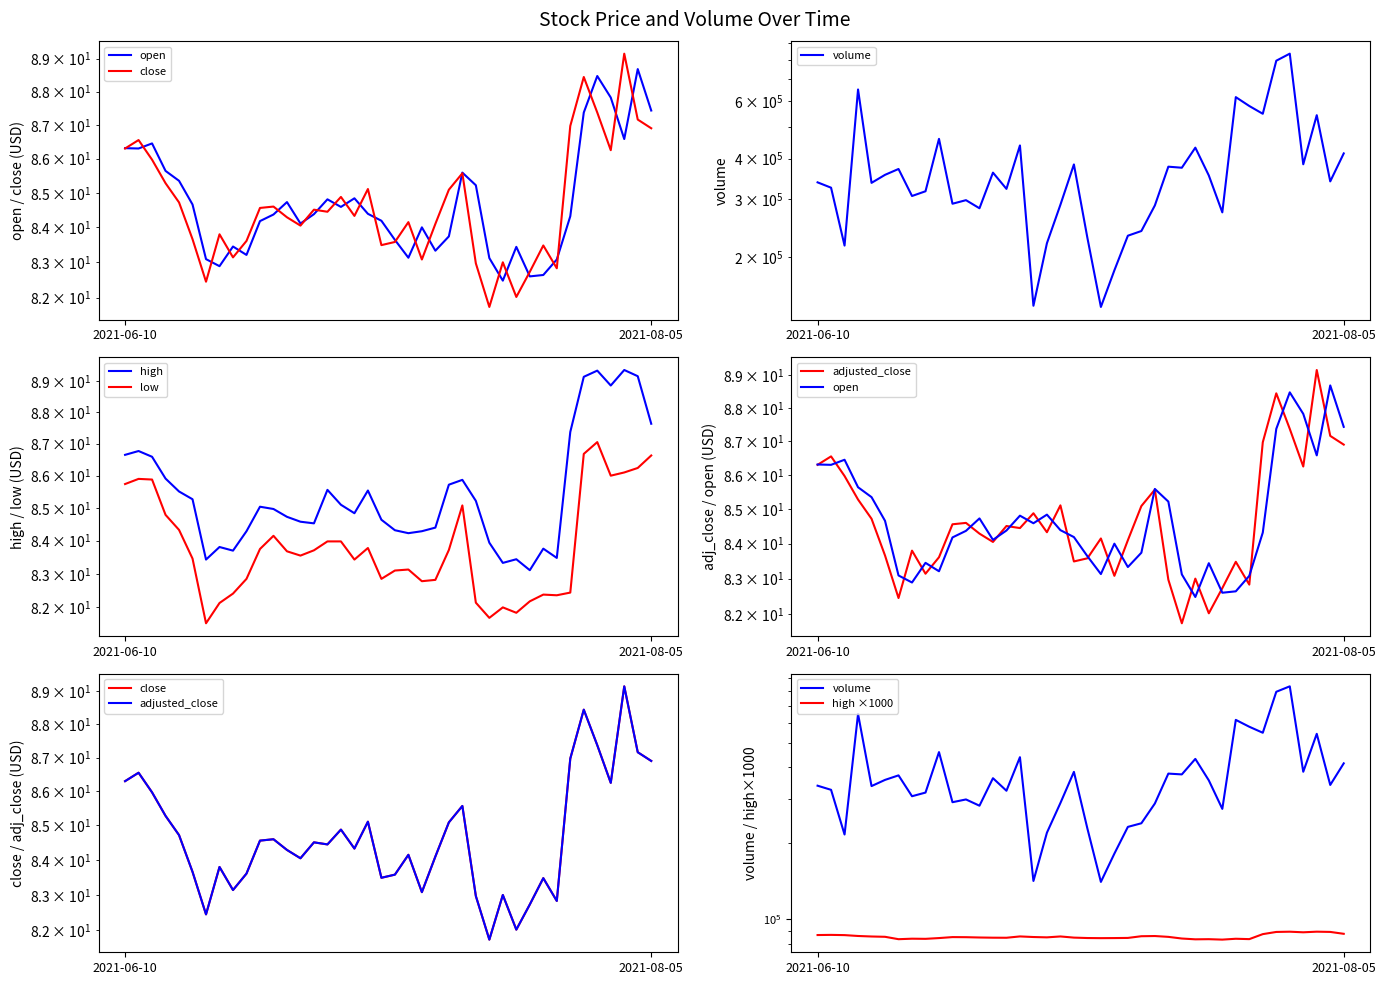

Reading right to left, list all the values displayed in this chart.

open: 87.4	88.7	86.6	87.8	88.5	87.4	84.3	83.1	82.6	82.6	83.4	82.5	83.1	85.2	85.6	83.7	83.3	84.0	83.1	83.6	84.2	84.4	84.8	84.6	84.8	84.4	84.1	84.7	84.4	84.2	83.2	83.5	82.9	83.1	84.7	85.3	85.6	86.5	86.3	86.3
close: 86.9	87.2	89.2	86.2	87.4	88.4	87.0	82.8	83.5	82.7	82.0	83.0	81.7	83.0	85.6	85.1	84.1	83.1	84.2	83.6	83.5	85.1	84.3	84.9	84.5	84.5	84.0	84.3	84.6	84.6	83.6	83.1	83.8	82.5	83.7	84.7	85.3	86.0	86.5	86.3
high: 87.6	89.2	89.3	88.8	89.3	89.1	87.4	83.5	83.8	83.1	83.4	83.3	83.9	85.2	85.9	85.7	84.4	84.3	84.2	84.3	84.6	85.5	84.8	85.1	85.6	84.5	84.6	84.7	85.0	85.0	84.3	83.7	83.8	83.4	85.3	85.5	85.9	86.6	86.8	86.7
low: 86.6	86.2	86.1	86.0	87.0	86.7	82.4	82.4	82.4	82.2	81.8	82.0	81.7	82.1	85.1	83.7	82.8	82.8	83.1	83.1	82.8	83.8	83.4	84.0	84.0	83.7	83.5	83.7	84.2	83.8	82.8	82.4	82.1	81.5	83.5	84.3	84.8	85.9	85.9	85.7
adjusted_close: 86.9	87.2	89.2	86.2	87.4	88.4	87.0	82.8	83.5	82.7	82.0	83.0	81.7	83.0	85.6	85.1	84.1	83.1	84.2	83.6	83.5	85.1	84.3	84.9	84.5	84.5	84.0	84.3	84.6	84.6	83.6	83.1	83.8	82.5	83.7	84.7	85.3	86.0	86.5	86.3
volume: 414900.0	340700.0	543100.0	384300.0	837700.0	797100.0	548500.0	579400.0	616800.0	273900.0	355200.0	432100.0	375100.0	377900.0	287600.0	240200.0	232400.0	182100.0	140700.0	228900.0	383900.0	289000.0	220417.0	141900.0	438900.0	323196.0	362369.0	281943.0	298500.0	291100.0	459700.0	317800.0	307400.0	371800.0	356800.0	337200.0	650900.0	216800.0	325900.0	338400.0